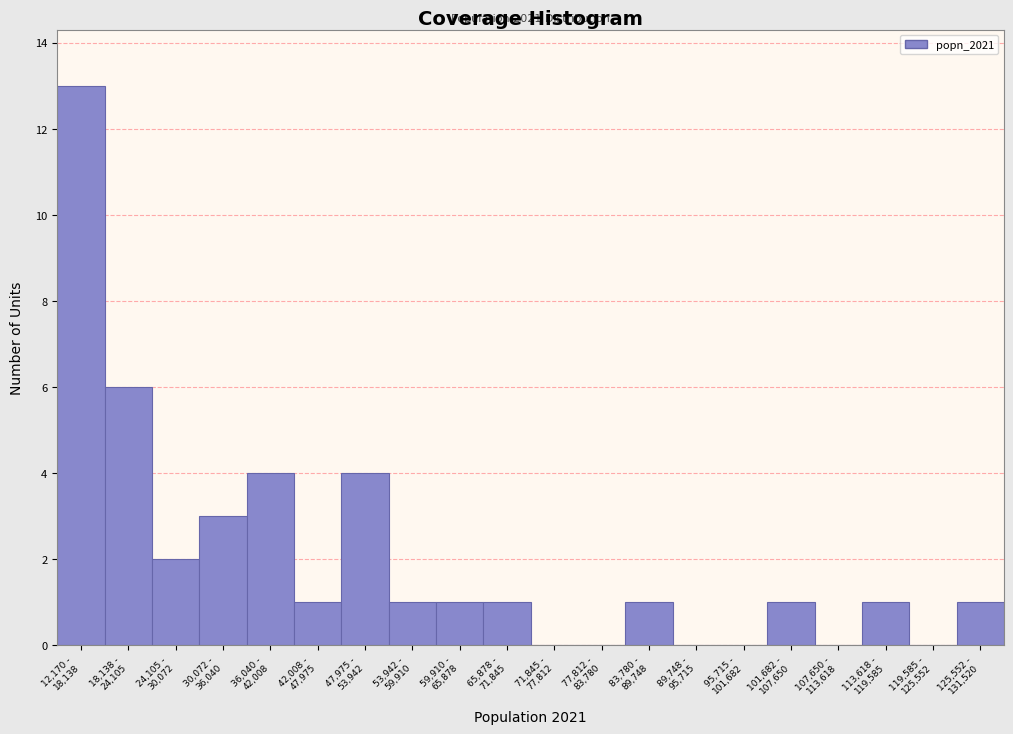

What is the maximum value shown in the chart?

13